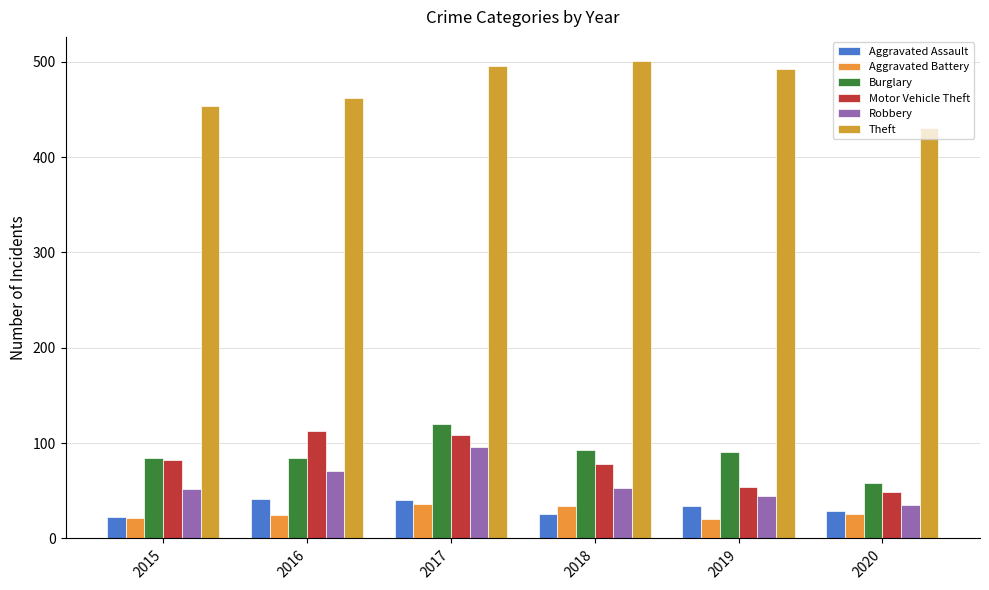

What is the sum of the Theft values at 2016 and 2019?

954